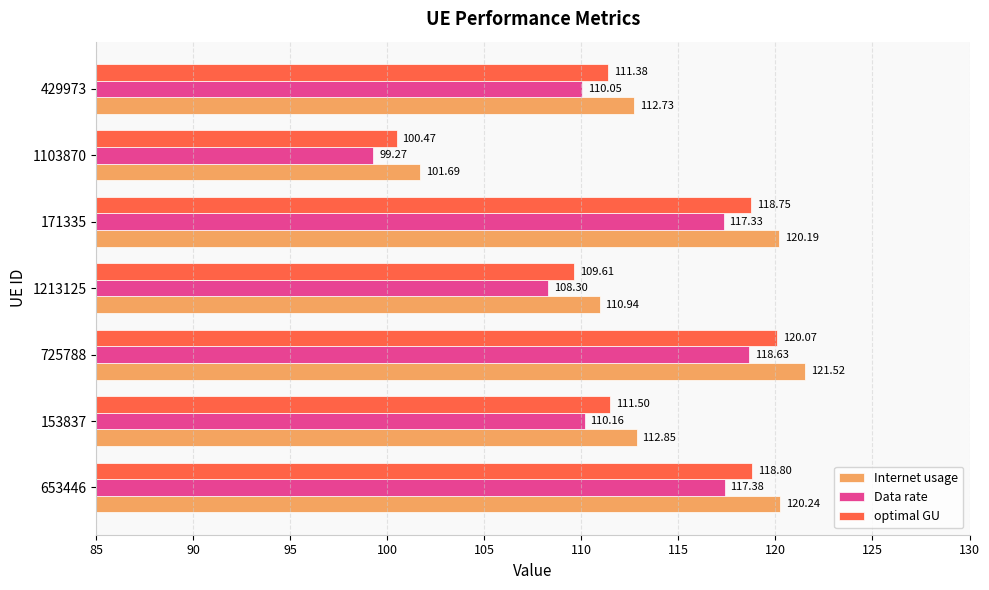

What is the total value across all series at 171335?

356.3